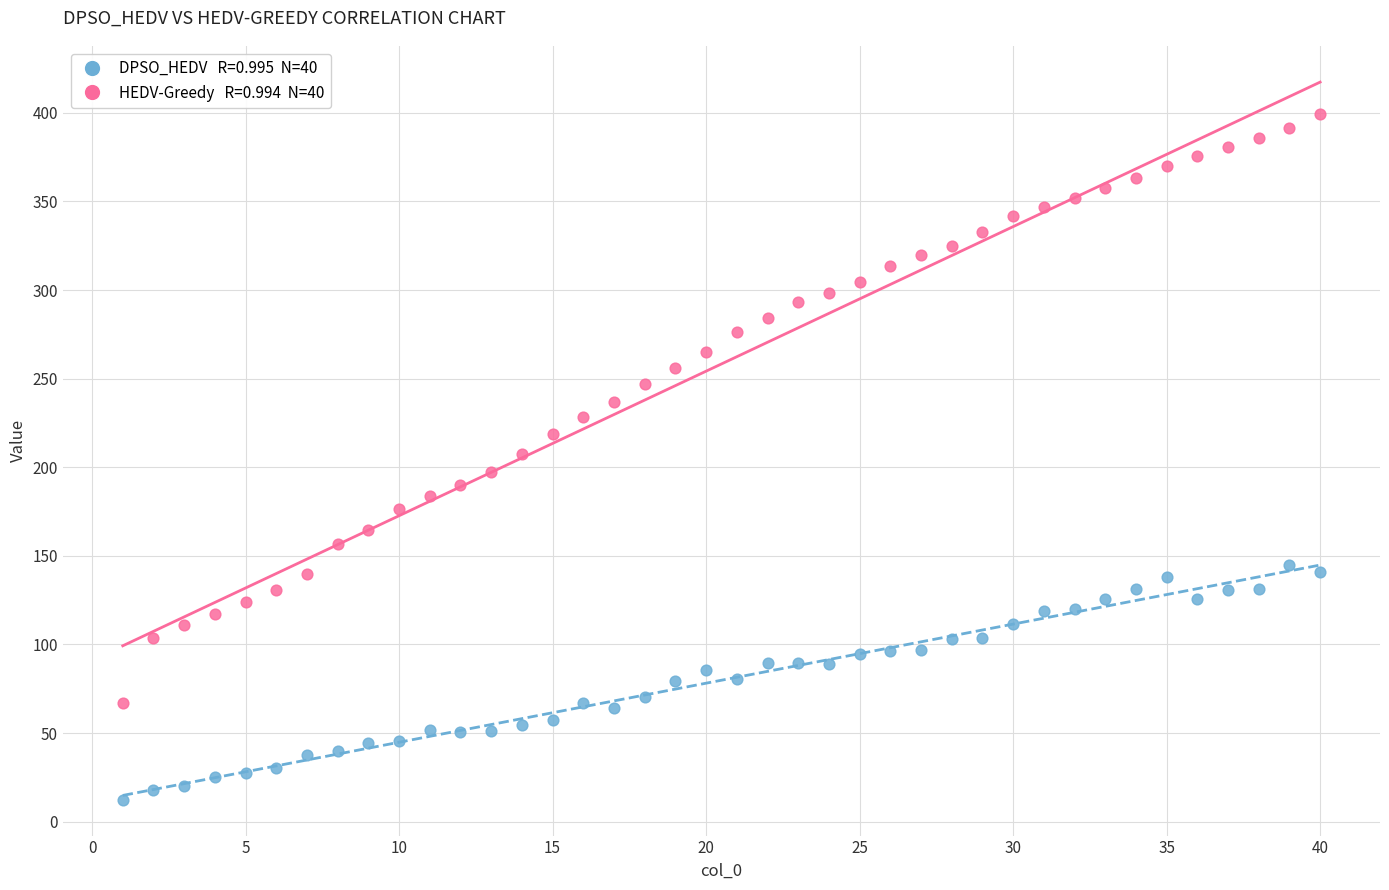

Across all data points, what is the range of X values (max minus min)?

39.0